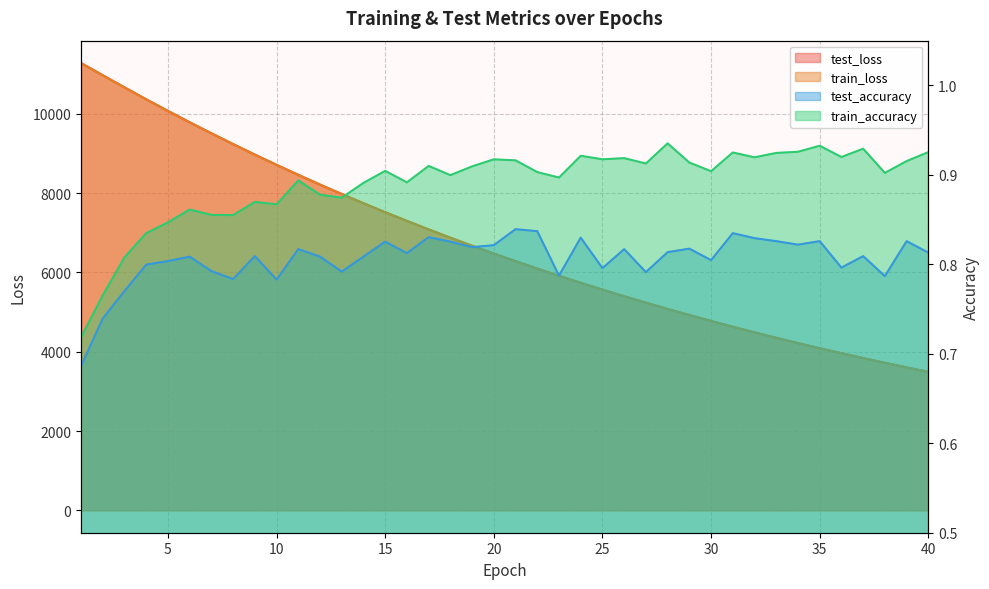

What is the difference between the maximum and minimum values in the test_loss series?

7787.3